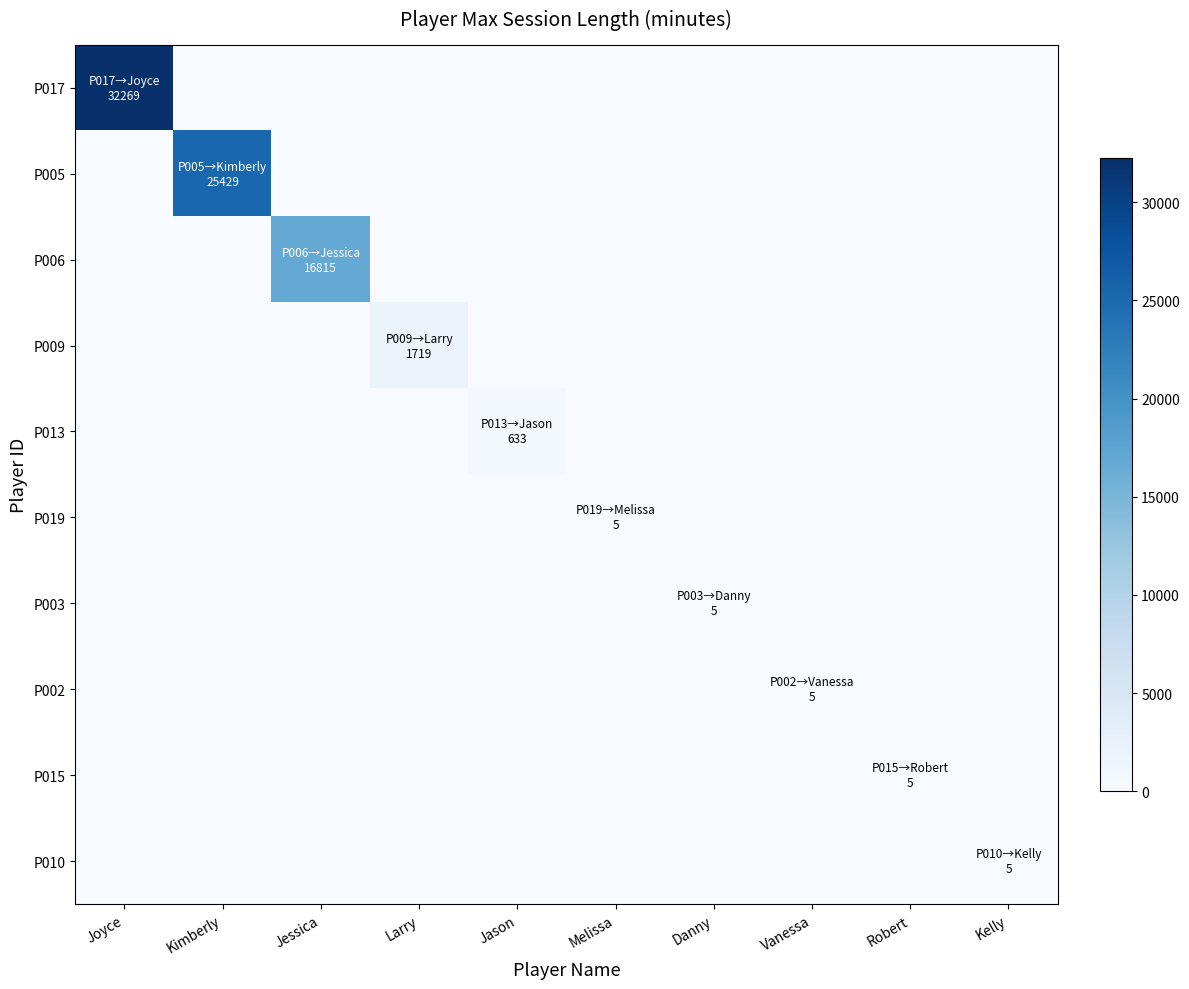

Which series has the widest spread of values?

P017